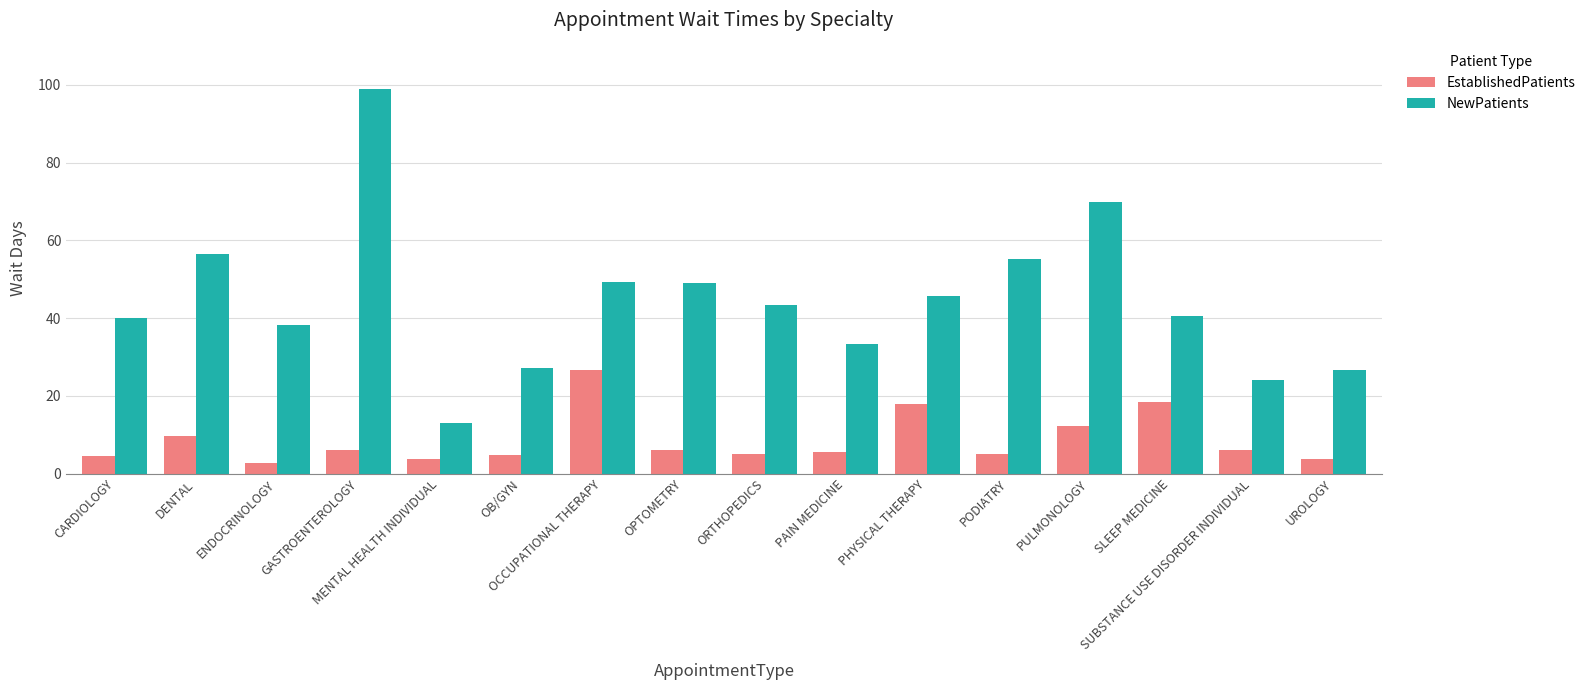

What is the minimum value for NewPatients?

12.9